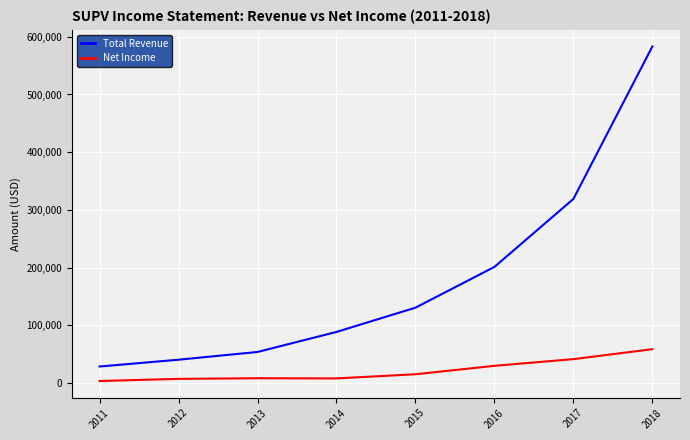

At 2018, list the series in order from largest to smallest.

Total Revenue, Net Income